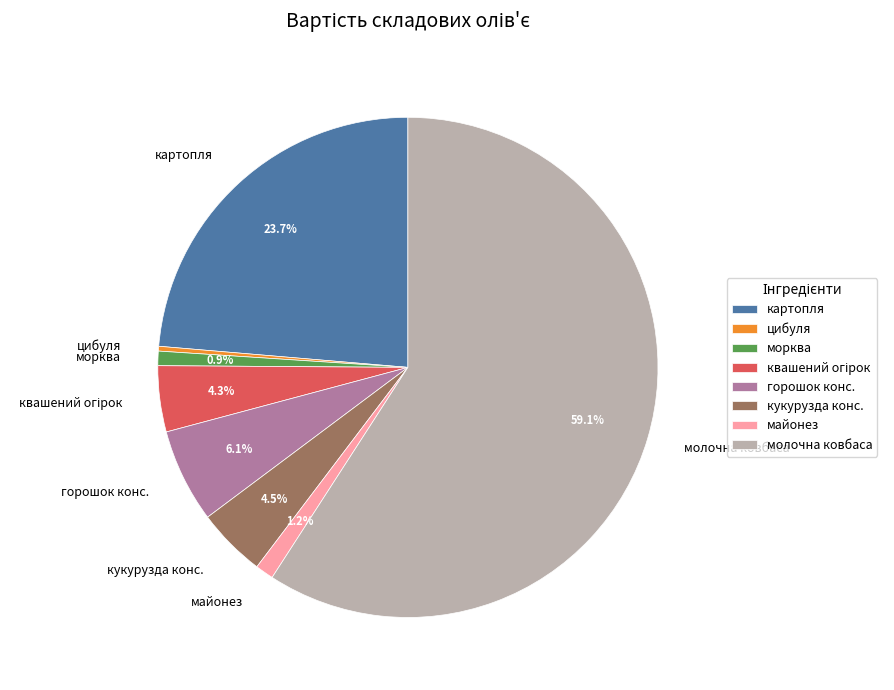

The майонез slice represents 1% of the pie. True or false?

True